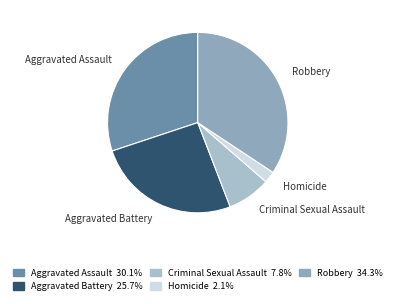

What is the largest slice in the pie chart?

Robbery